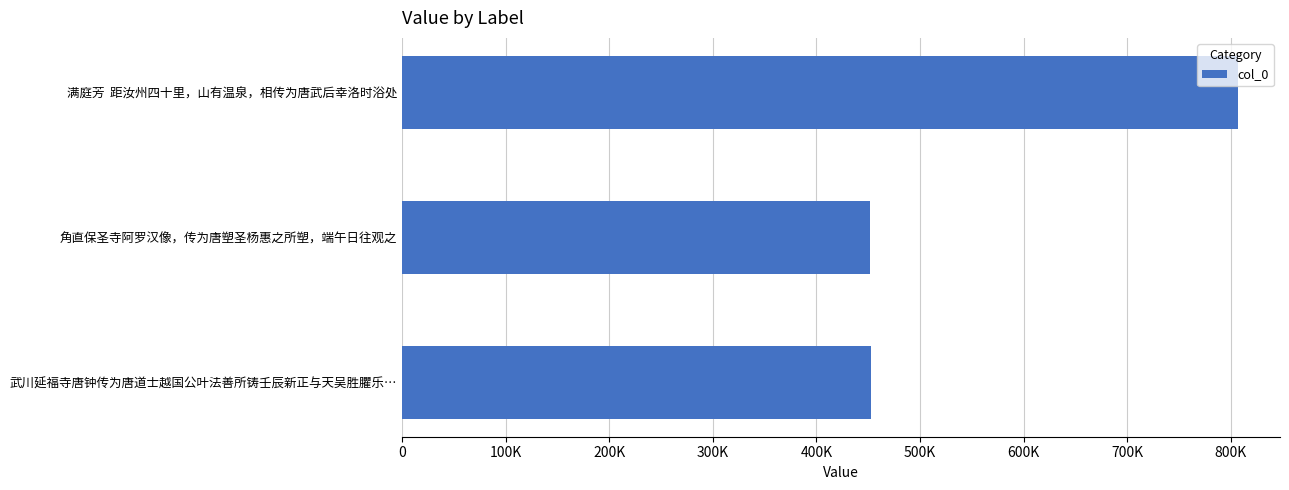

Are the bars horizontal?

Yes